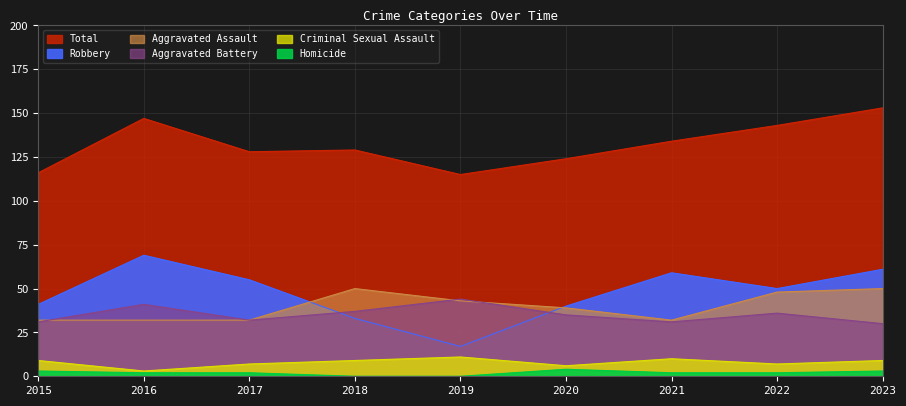

At which category does Aggravated Assault reach its first local peak?

2018